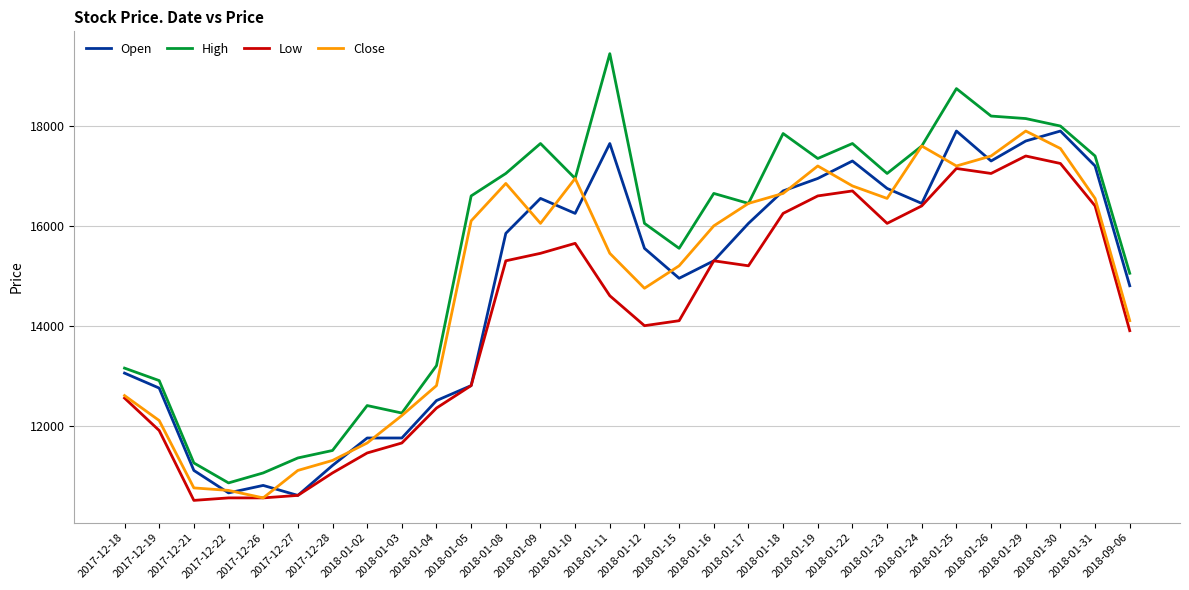

Is the value of Close at 2018-01-19 greater than the value of Low at 2017-12-26?

Yes